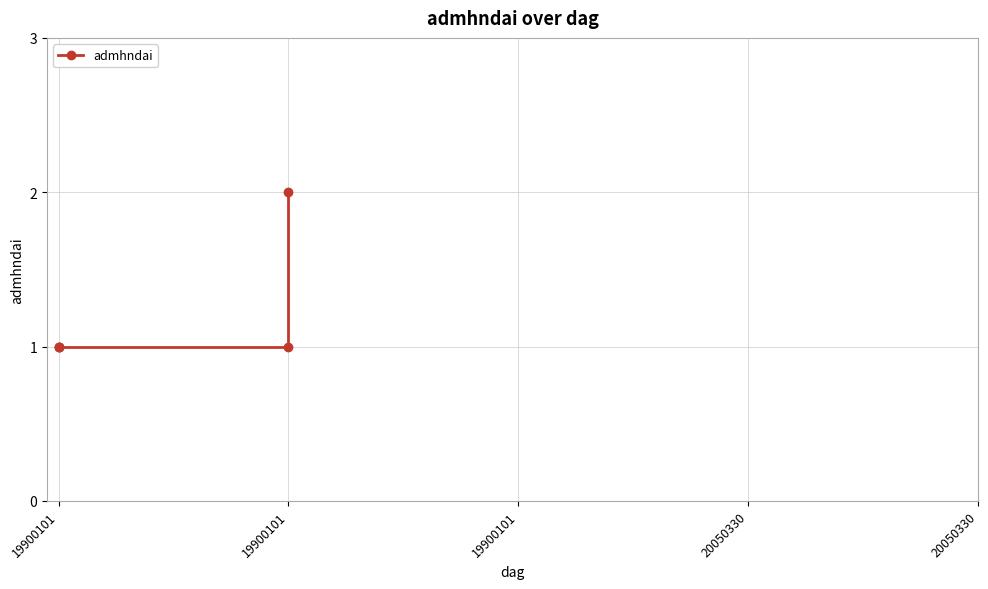

What is the sum of the values at 19900101 and 19900101?

2